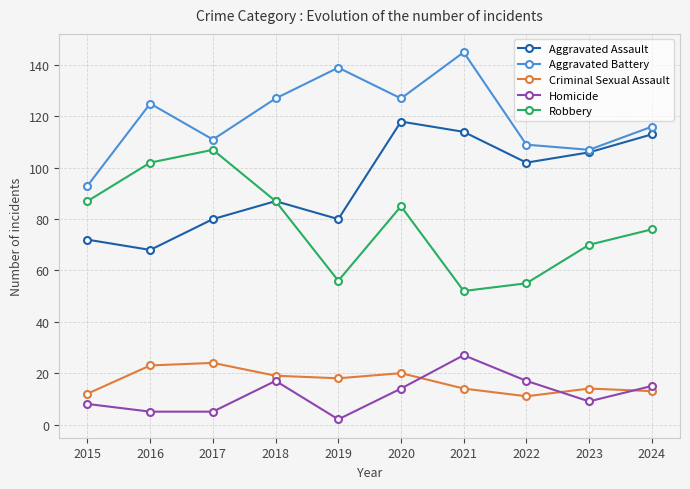

What value does the Criminal Sexual Assault series have at 2016, to the nearest 10?

20